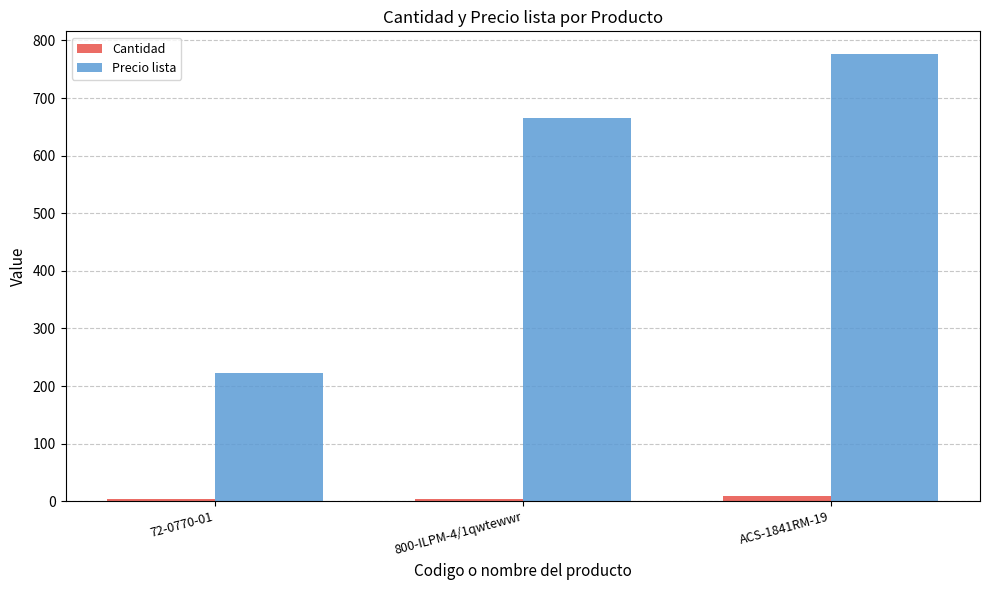

List the series in order of their peak value, highest first.

Precio lista, Cantidad